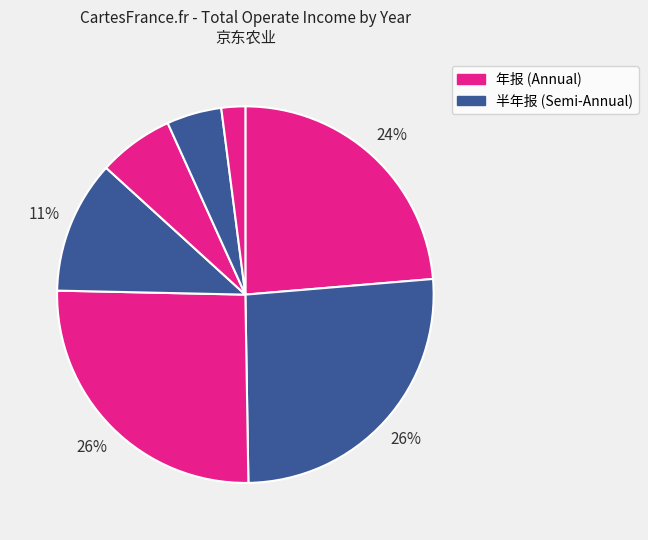

Count the number of slices in the pie.

7